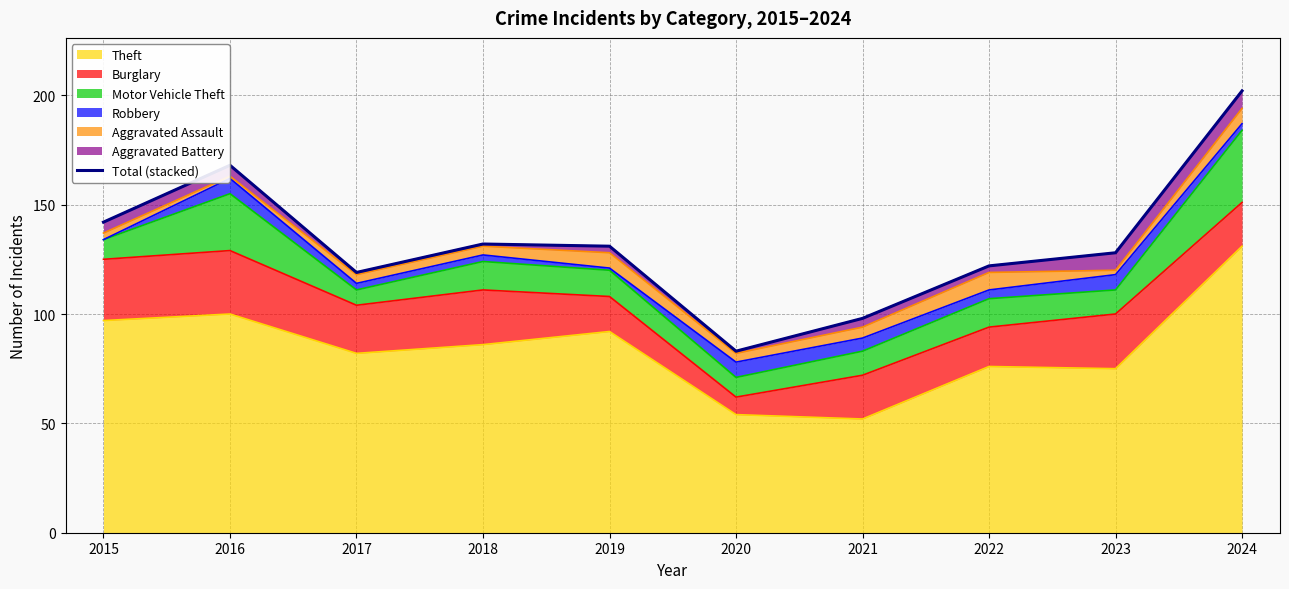

List the labels in order of value, smallest first.

2020, 2021, 2017, 2022, 2023, 2019, 2018, 2015, 2016, 2024